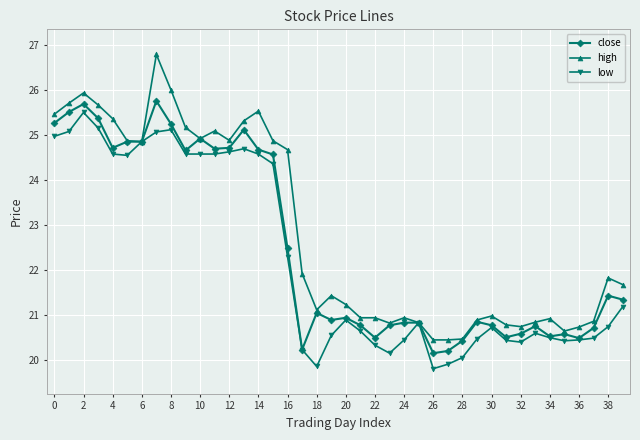

What is the greatest value displayed?

26.8